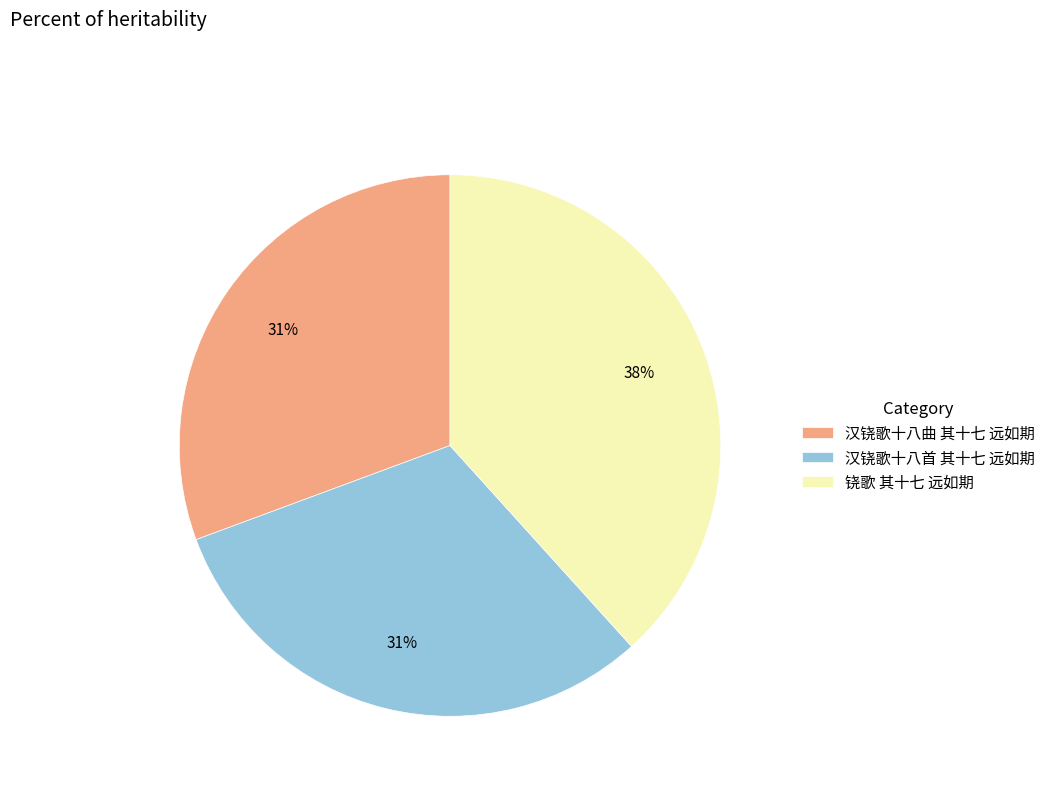

To the nearest percent, what is the combined percentage of 汉铙歌十八首 其十七 远如期 and 汉铙歌十八曲 其十七 远如期?

62%